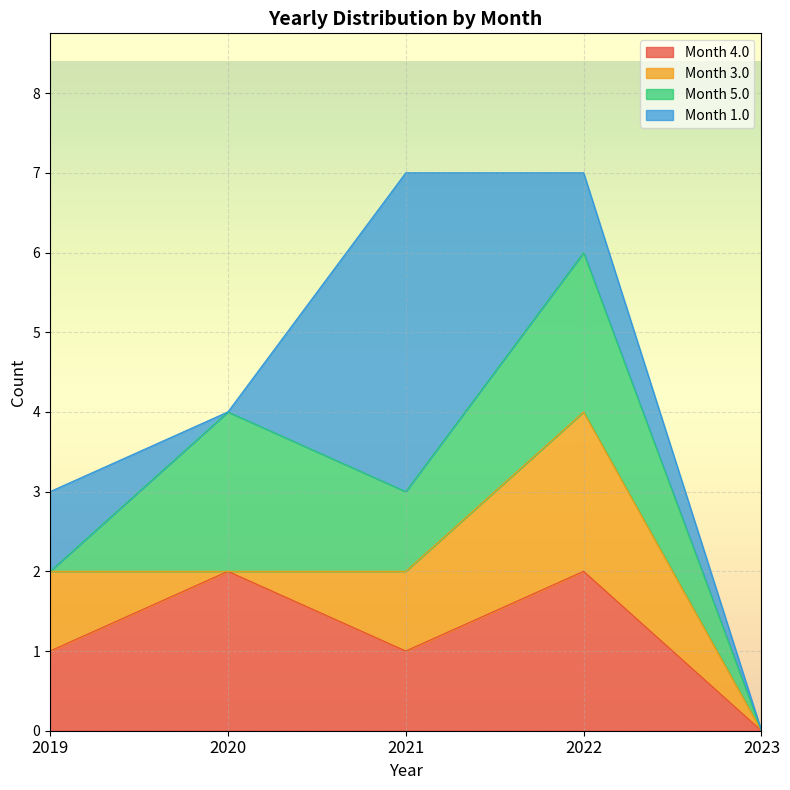

Is the value of 1.0 at 2020 greater than the value of 5.0 at 2023?

No